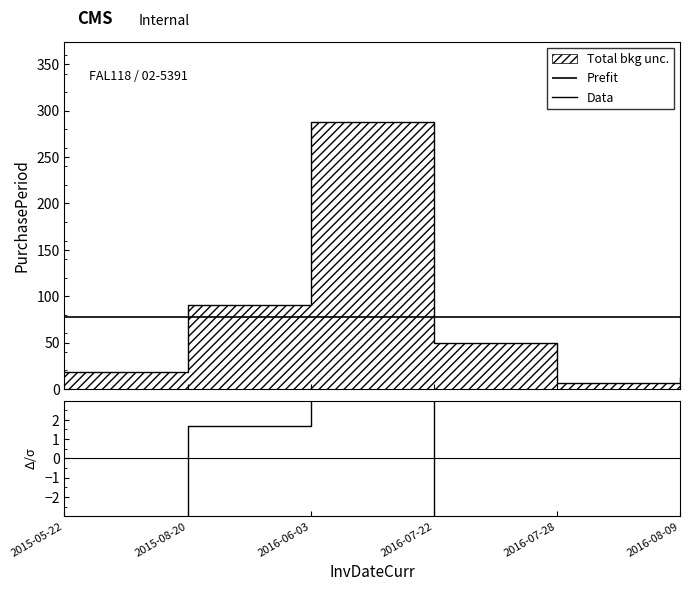

Which label corresponds to the largest value in the chart?

2016-06-03